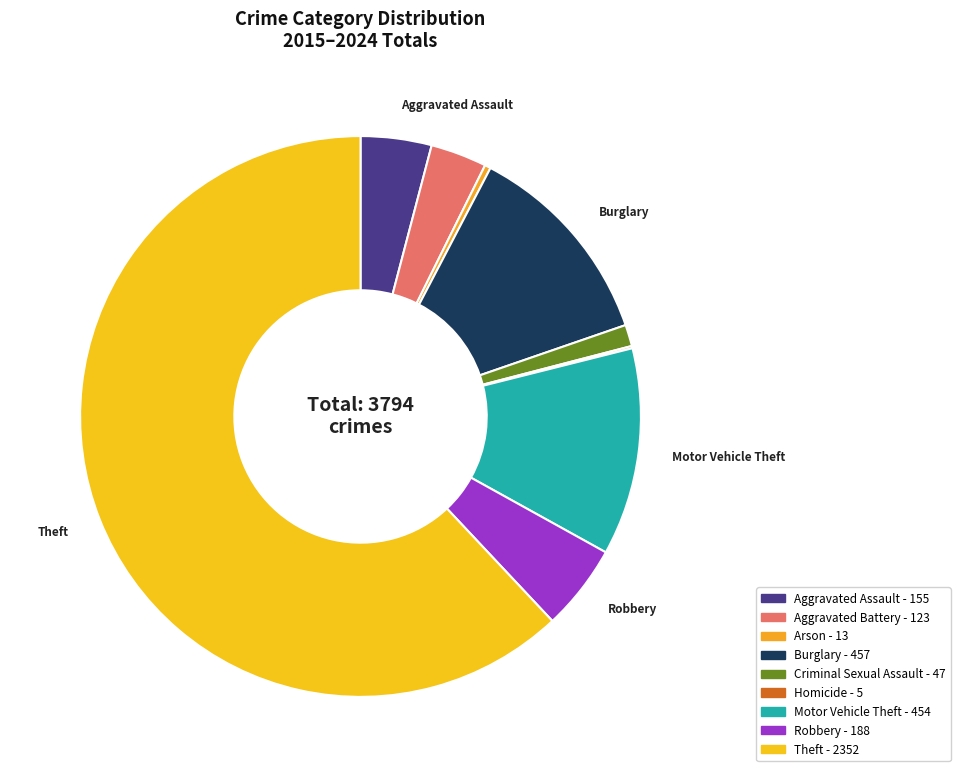

What is the ratio of the value at Burglary to the value at Motor Vehicle Theft?

1.0